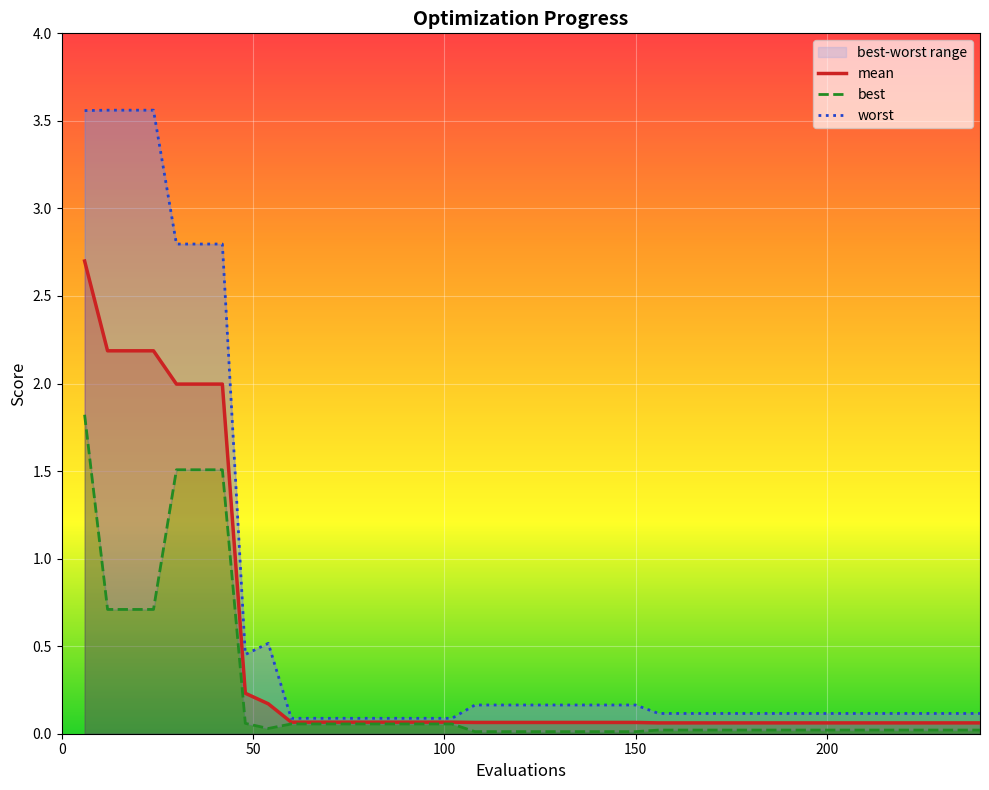

At which category does best reach its first local valley?

54